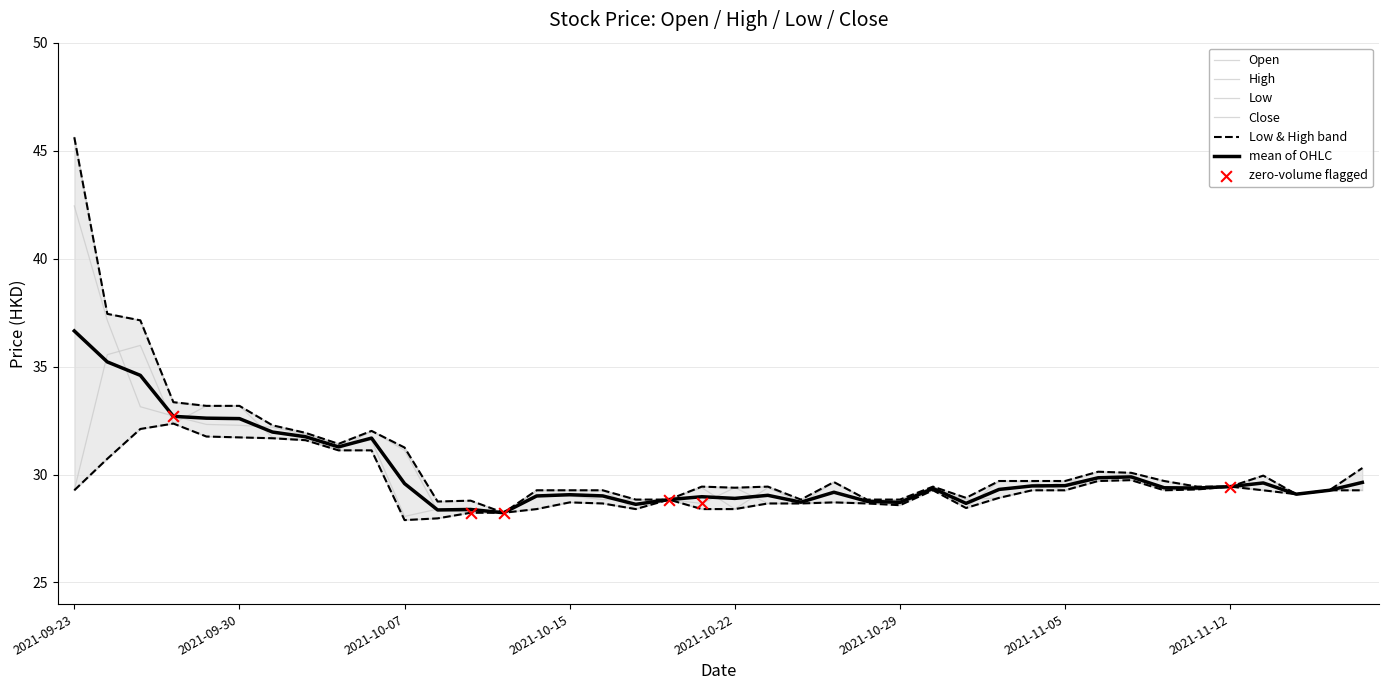

Which series reaches the minimum Y coordinate?

Low